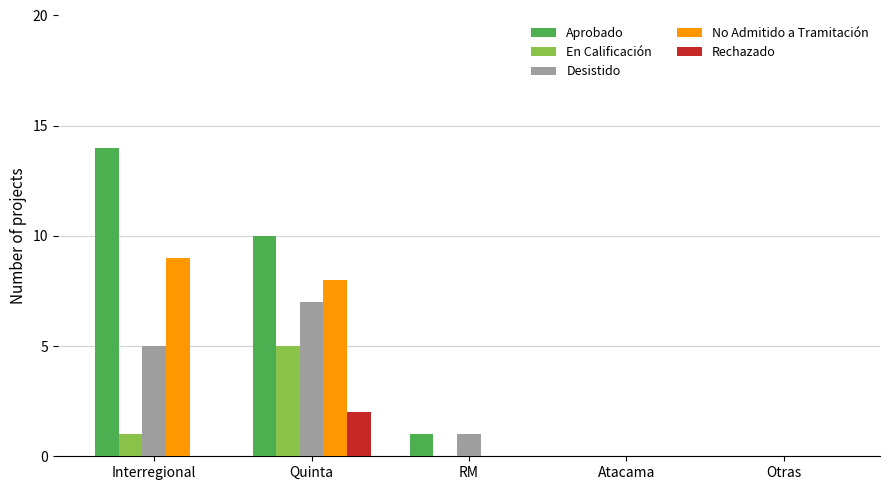

What is the sum of all Rechazado values?

2